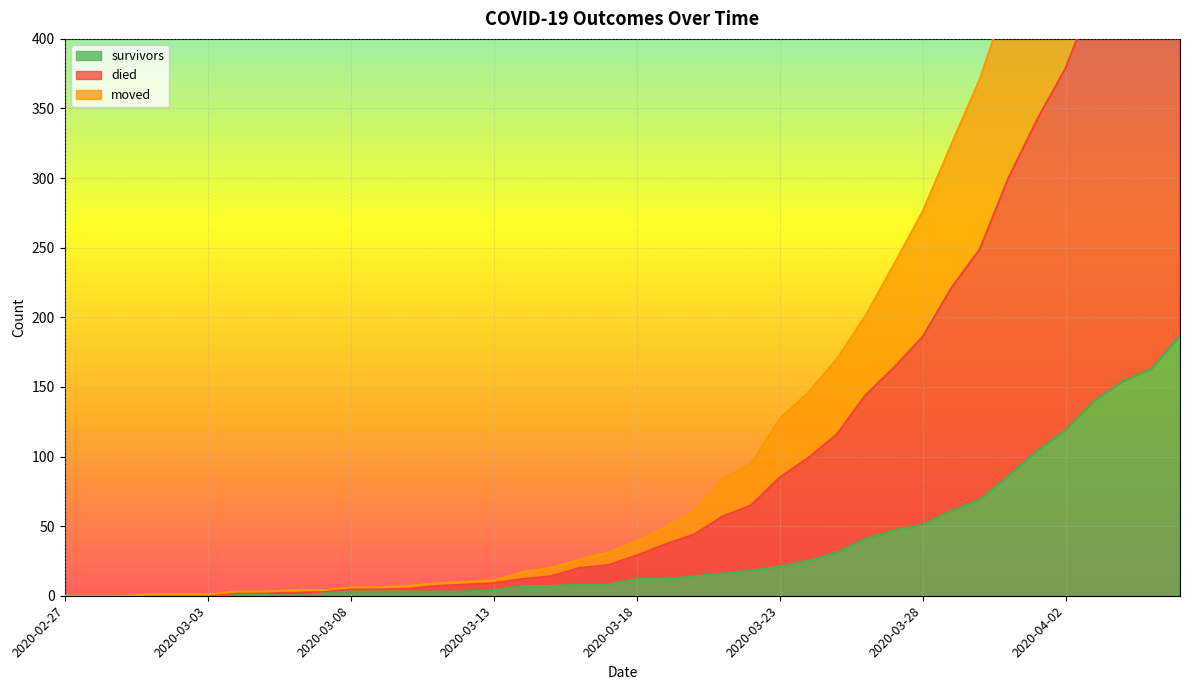

What is the label of the 1st point from the right?

2020-04-06